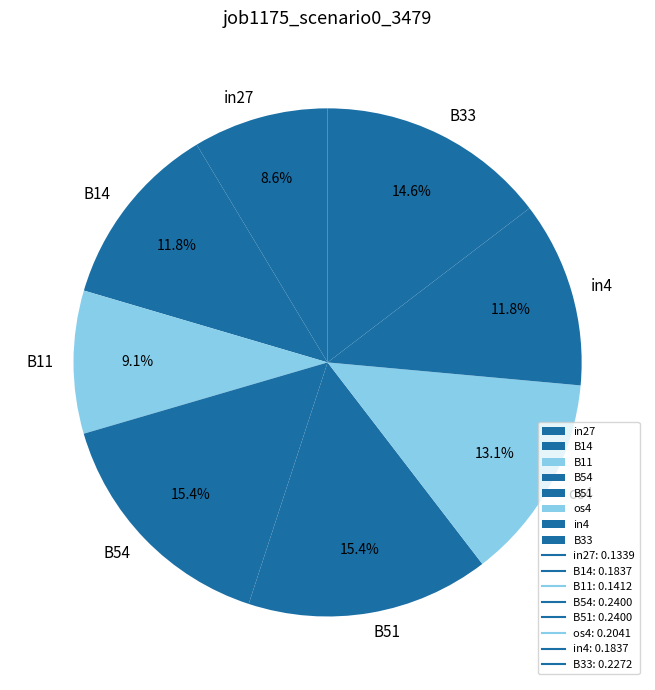

What percentage is the B33 slice, to the nearest percent?

15%